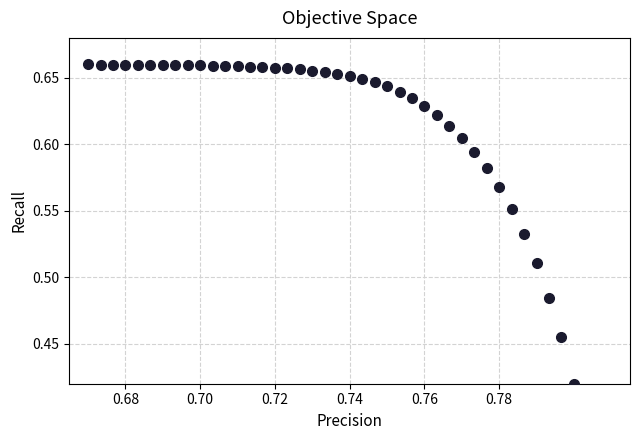

How many points are shown in the scatter plot?

40